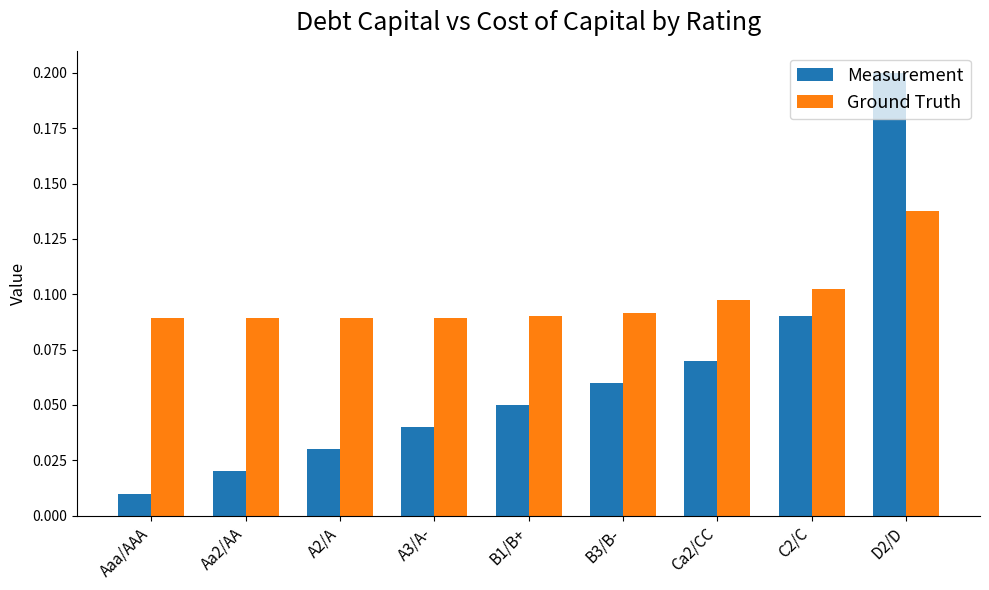

List the labels in order of Measurement value, smallest first.

Aaa/AAA, Aa2/AA, A2/A, A3/A-, B1/B+, B3/B-, Ca2/CC, C2/C, D2/D